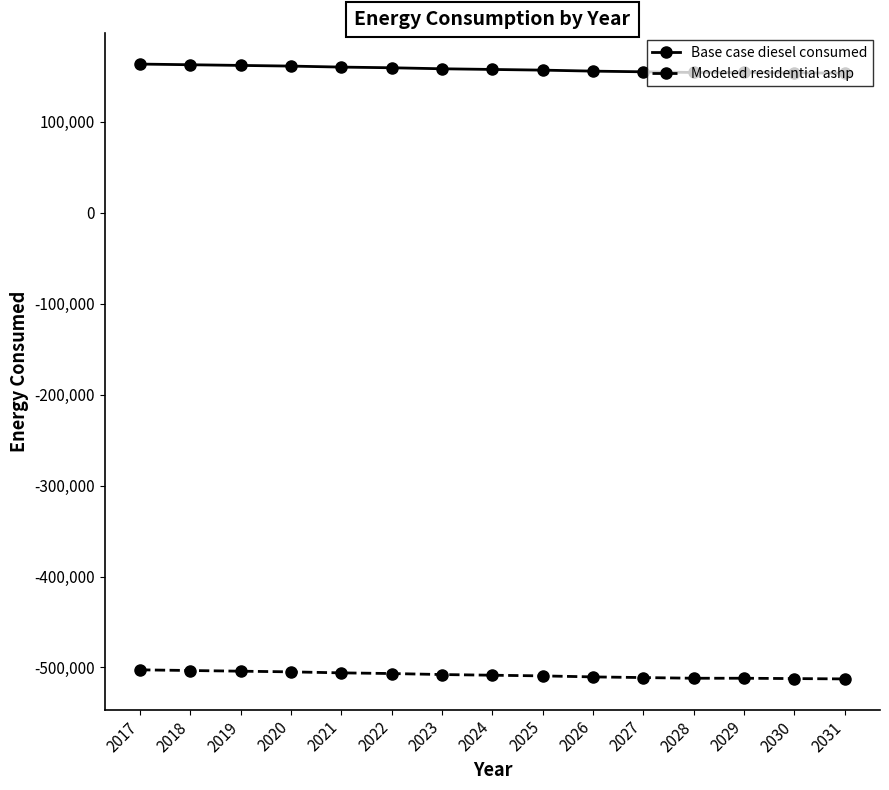

List the series in order of their peak value, highest first.

Base case diesel consumed, Modeled residential ashp